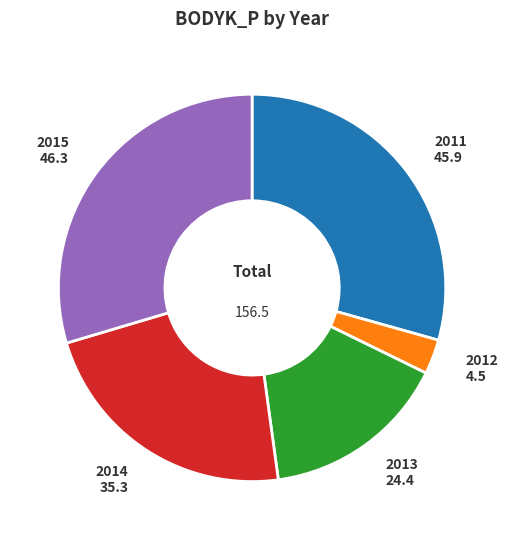

What is the ratio of the value at 2011 to the value at 2015?

1.0